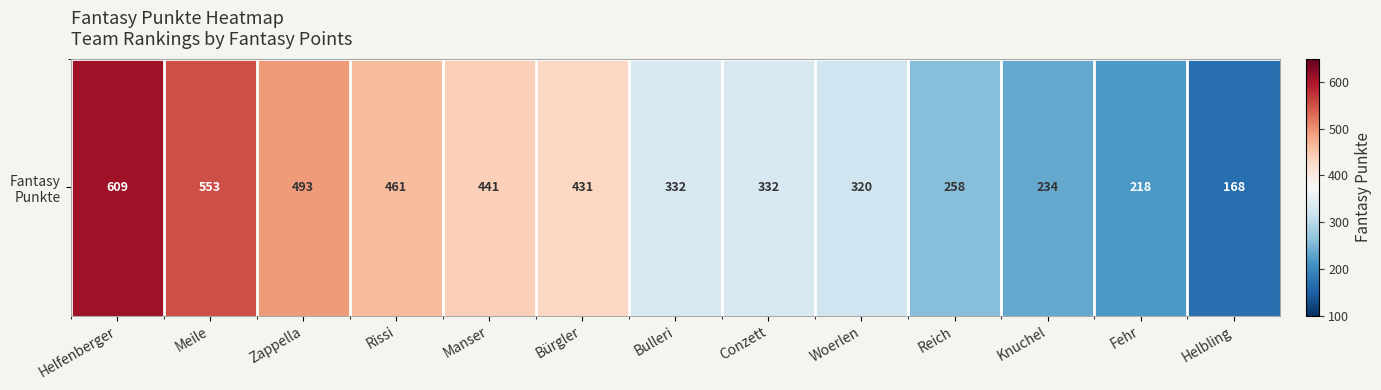

Reading left to right, transcribe all the data shown in this chart.

609	553	493	461	441	431	332	332	320	258	234	218	168